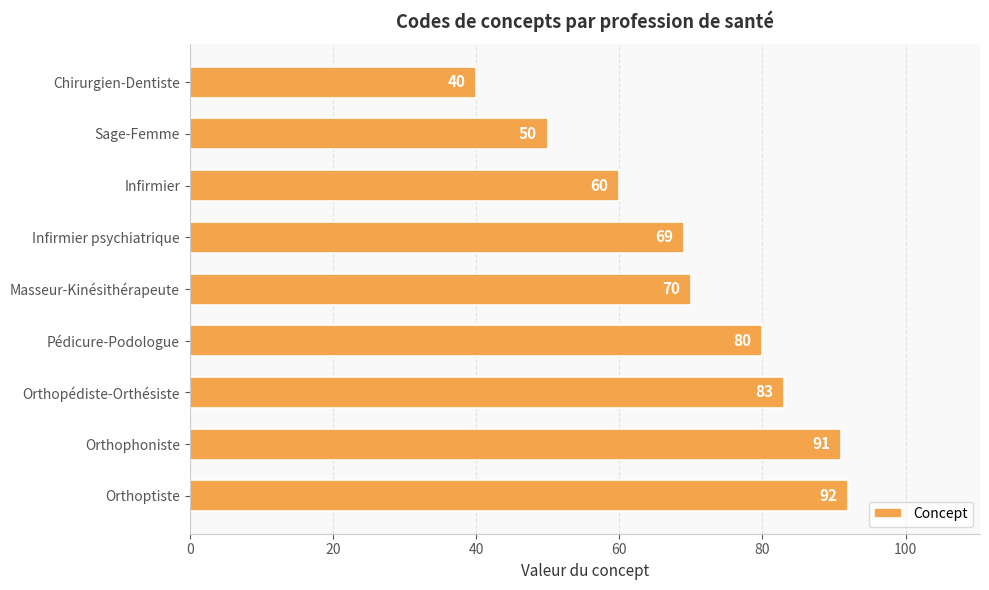

Approximately how many times larger is the value at Sage-Femme compared to Orthoptiste?

0.5